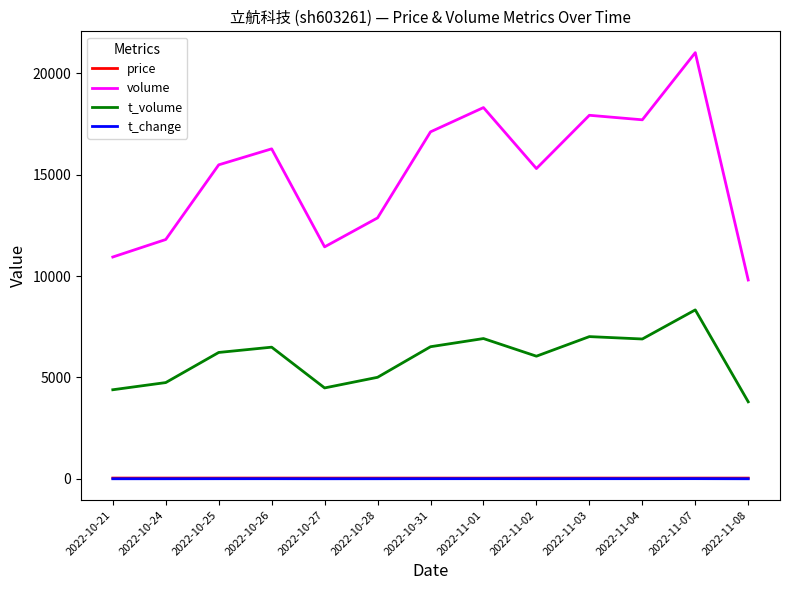

The value of volume at 2022-11-03 is 17930.0. True or false?

True